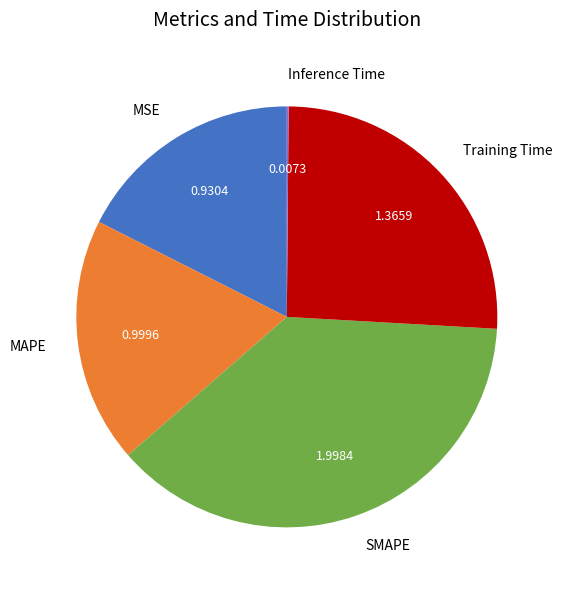

Which slice is the largest?

SMAPE